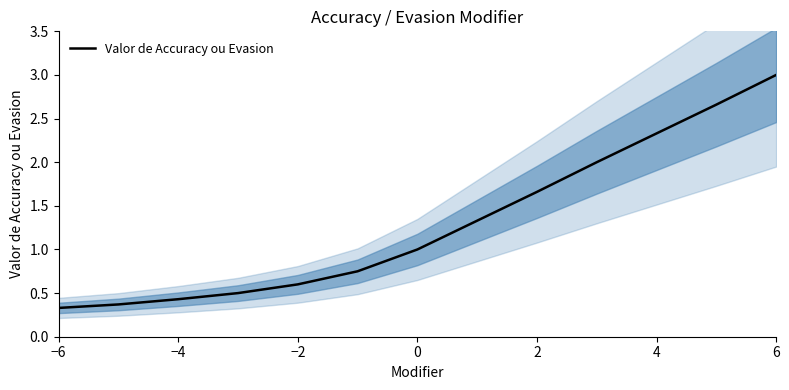

What is the highest value of the Valor de Accuracy ou Evasion series?

3.0